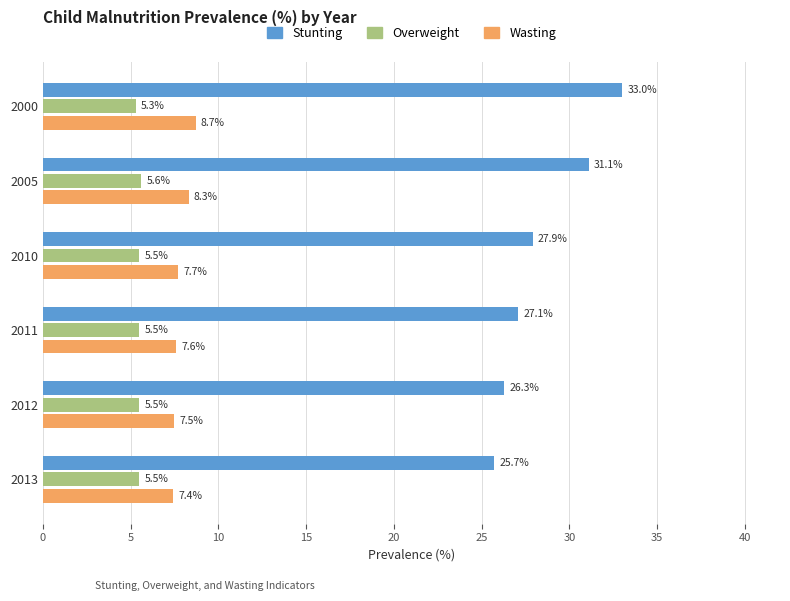

True or false: Stunting has a value of 5.3 at 2012.

False